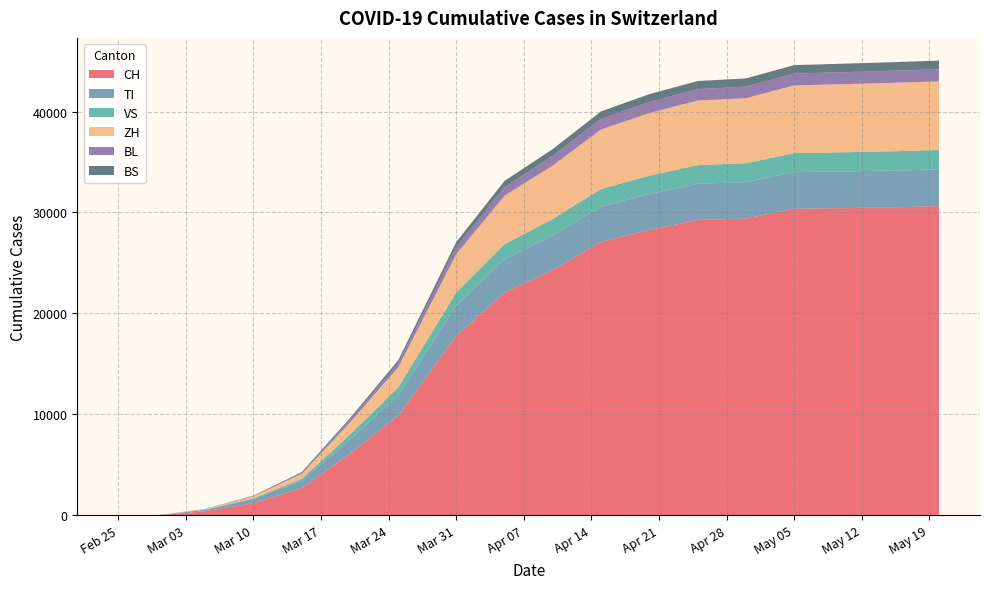

Reading right to left, extract all data points from this chart.

CH: 2020-05-20=30618	2020-05-15=30513	2020-05-10=30433	2020-05-05=30380	2020-04-30=29407	2020-04-25=29264	2020-04-20=28268	2020-04-15=27078	2020-04-10=24308	2020-04-05=22056	2020-03-31=17768	2020-03-25=9877	2020-03-20=6100	2020-03-15=2700	2020-03-10=1200	2020-03-05=400	2020-02-29=0	2020-02-25=0
TI: 2020-05-20=3650	2020-05-15=3640	2020-05-10=3630	2020-05-05=3620	2020-04-30=3600	2020-04-25=3580	2020-04-20=3560	2020-04-15=3500	2020-04-10=3400	2020-04-05=3300	2020-03-31=3000	2020-03-25=2000	2020-03-20=1400	2020-03-15=700	2020-03-10=390	2020-03-05=130	2020-02-29=0	2020-02-25=0
VS: 2020-05-20=1920	2020-05-15=1910	2020-05-10=1900	2020-05-05=1890	2020-04-30=1870	2020-04-25=1850	2020-04-20=1820	2020-04-15=1750	2020-04-10=1650	2020-04-05=1500	2020-03-31=1300	2020-03-25=800	2020-03-20=500	2020-03-15=200	2020-03-10=90	2020-03-05=30	2020-02-29=0	2020-02-25=0
ZH: 2020-05-20=6800	2020-05-15=6780	2020-05-10=6750	2020-05-05=6700	2020-04-30=6450	2020-04-25=6400	2020-04-20=6200	2020-04-15=5900	2020-04-10=5300	2020-04-05=4800	2020-03-31=3800	2020-03-25=2000	2020-03-20=1200	2020-03-15=500	2020-03-10=200	2020-03-05=50	2020-02-29=0	2020-02-25=0
BL: 2020-05-20=1210	2020-05-15=1200	2020-05-10=1190	2020-05-05=1180	2020-04-30=1150	2020-04-25=1130	2020-04-20=1100	2020-04-15=1050	2020-04-10=950	2020-04-05=850	2020-03-31=700	2020-03-25=400	2020-03-20=250	2020-03-15=100	2020-03-10=40	2020-03-05=10	2020-02-29=0	2020-02-25=0
BS: 2020-05-20=850	2020-05-15=845	2020-05-10=840	2020-05-05=830	2020-04-30=810	2020-04-25=800	2020-04-20=780	2020-04-15=740	2020-04-10=680	2020-04-05=620	2020-03-31=500	2020-03-25=290	2020-03-20=180	2020-03-15=80	2020-03-10=30	2020-03-05=10	2020-02-29=0	2020-02-25=0